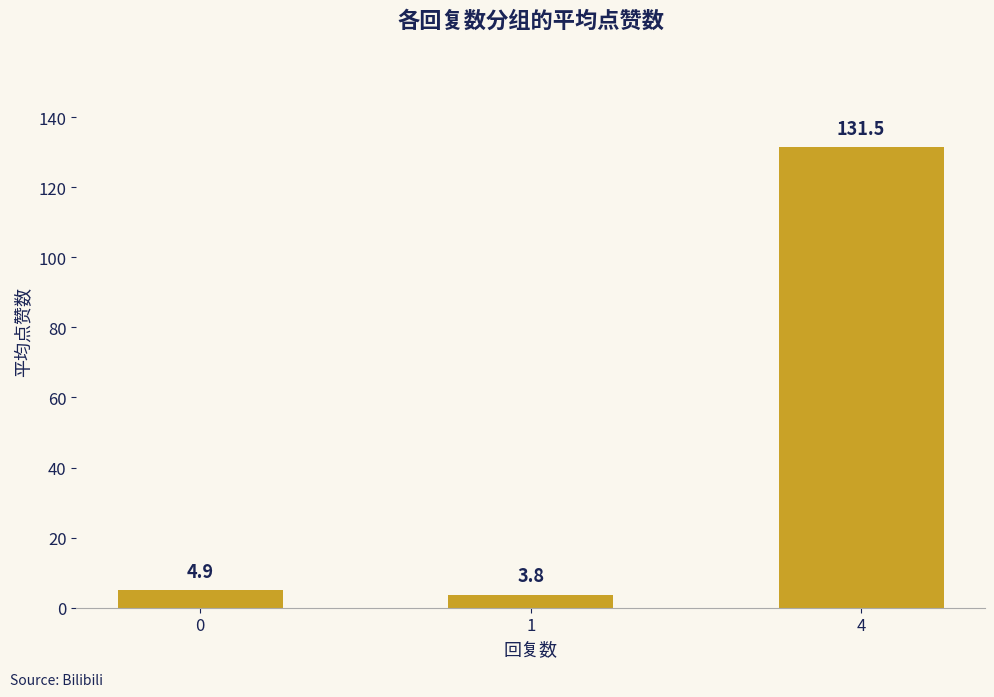

Is it true that the value at 0 is 4.9?

True